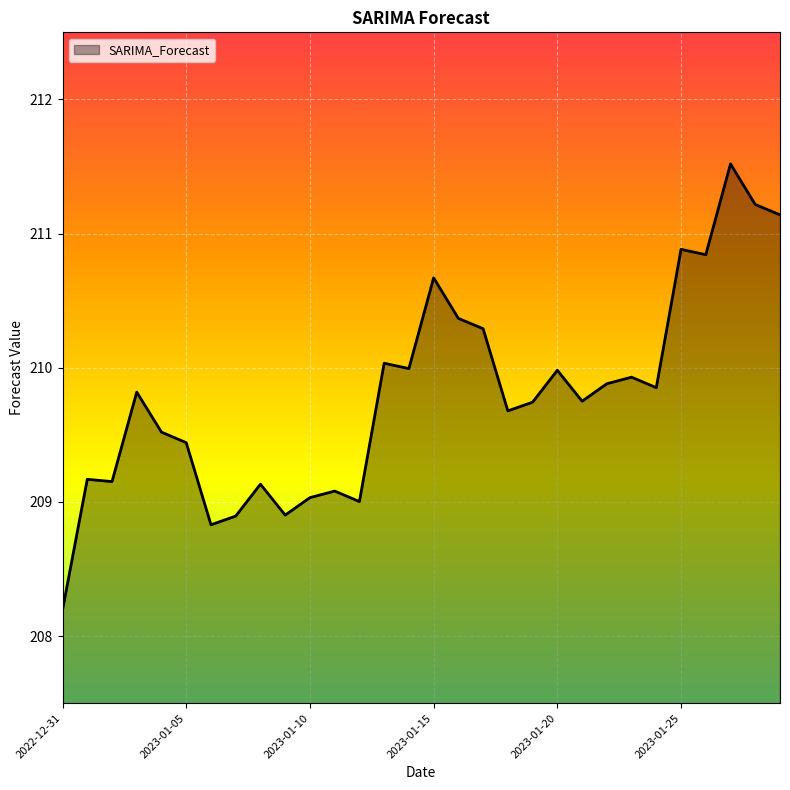

What is the smallest value displayed?

208.2